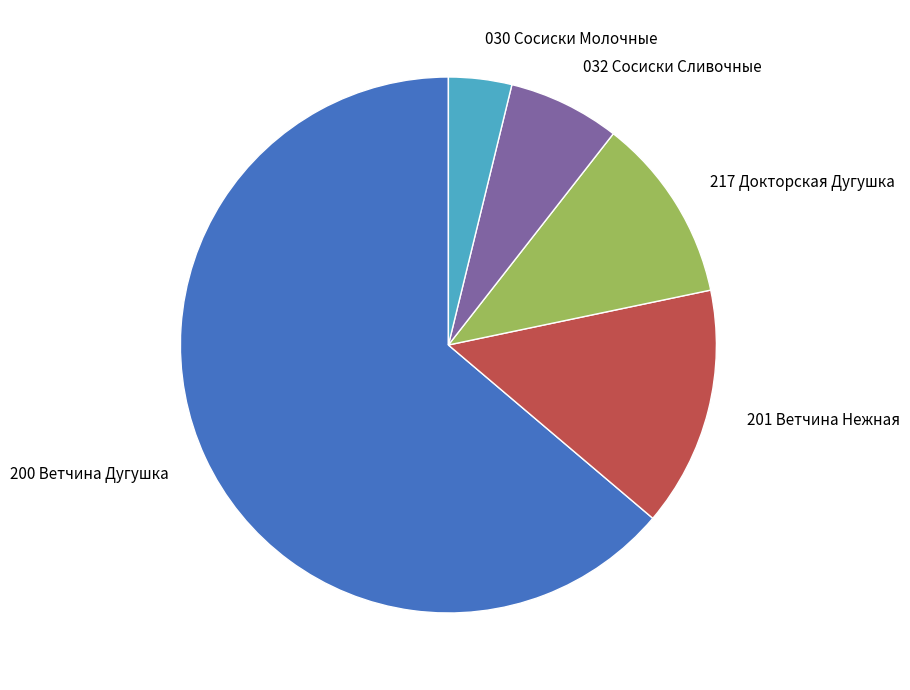

Rank the categories by value from lowest to highest.

030 Сосиски Молочные, 032 Сосиски Сливочные, 217 Докторская Дугушка, 201 Ветчина Нежная, 200 Ветчина Дугушка